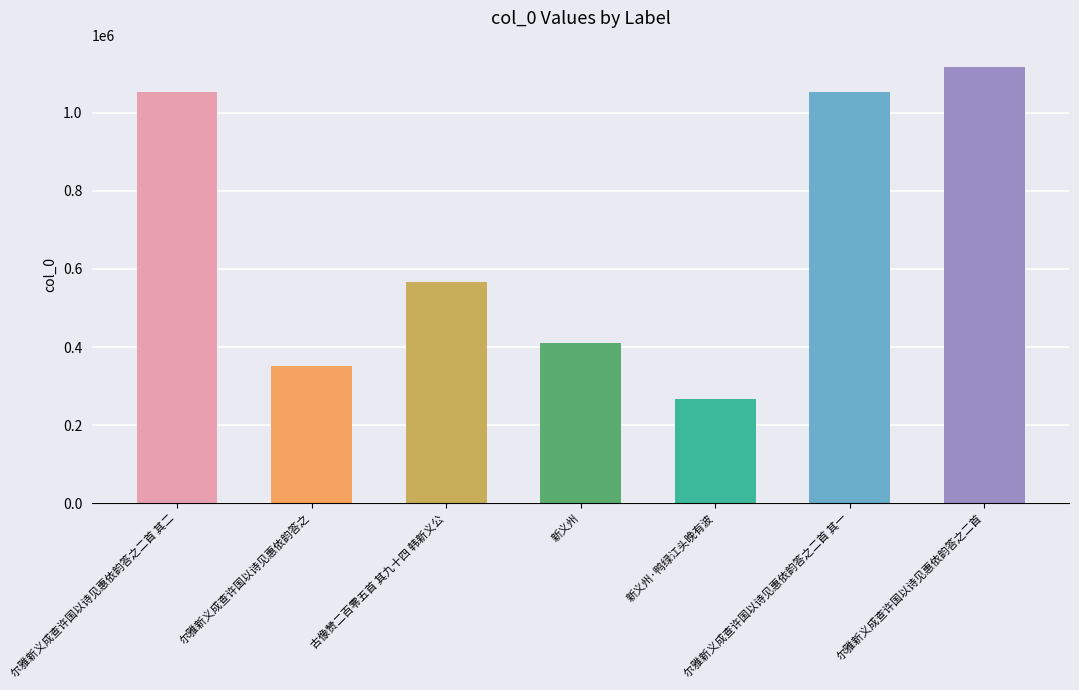

At which label is the value closest to 692762?

古像赞二百零五首 其九十四 韩新义公